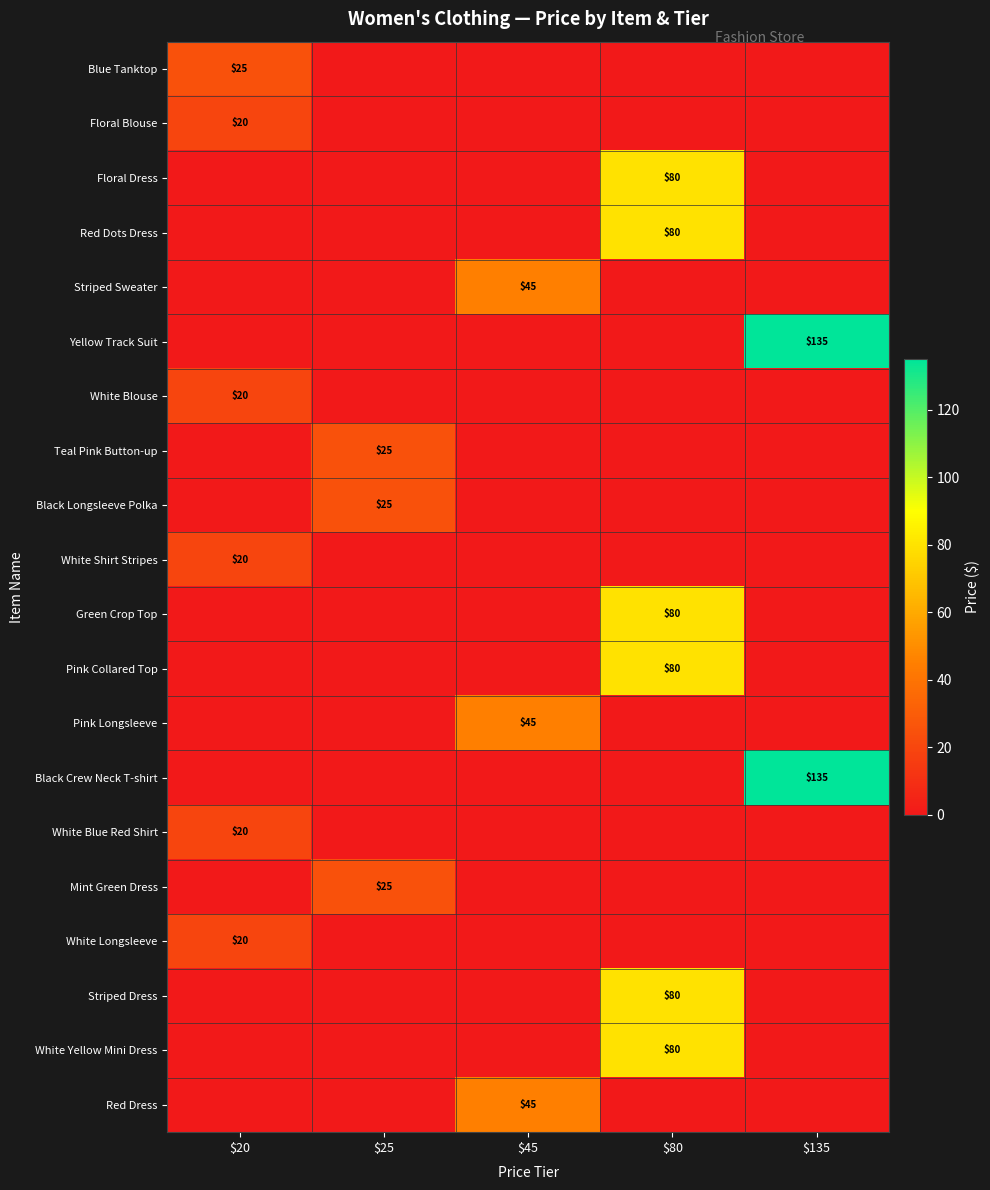

Count the number of categories in the chart.

5